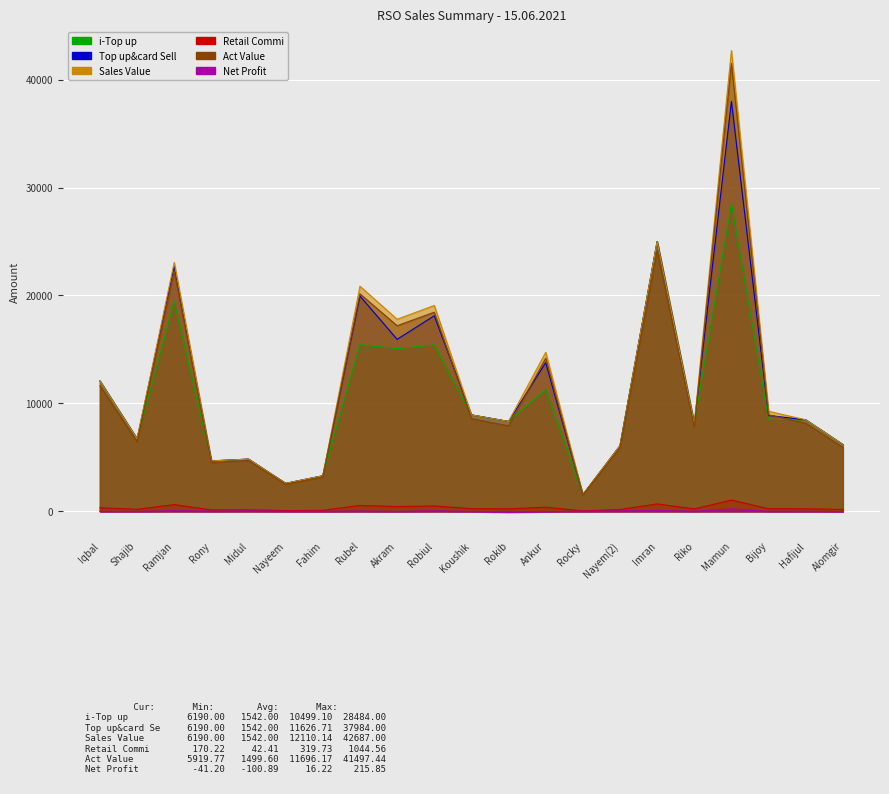

Is the value of Top up&card Sell at Ramjan greater than the value of Sales Value at Bijoy?

Yes